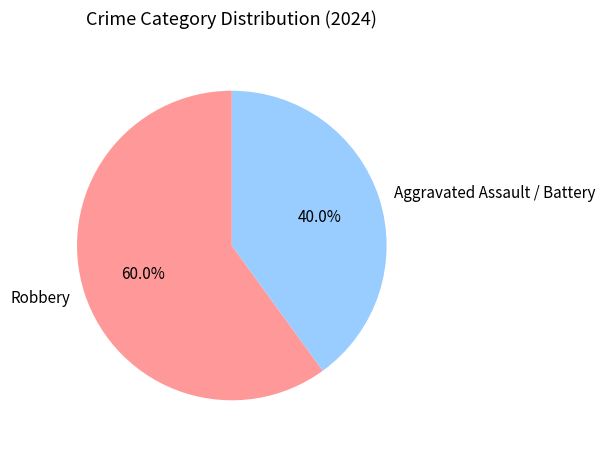

True or false: Robbery accounts for 48% of the total.

False